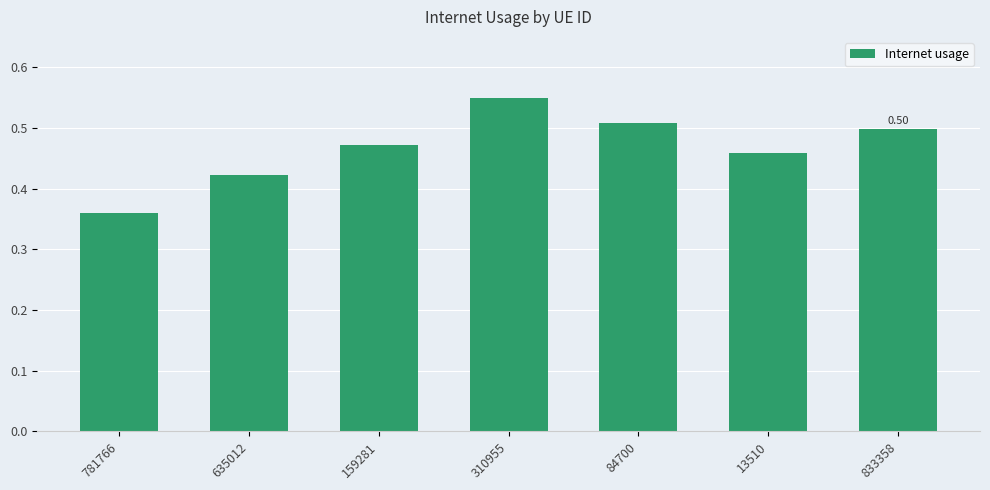

Which label corresponds to the largest value in the chart?

310955